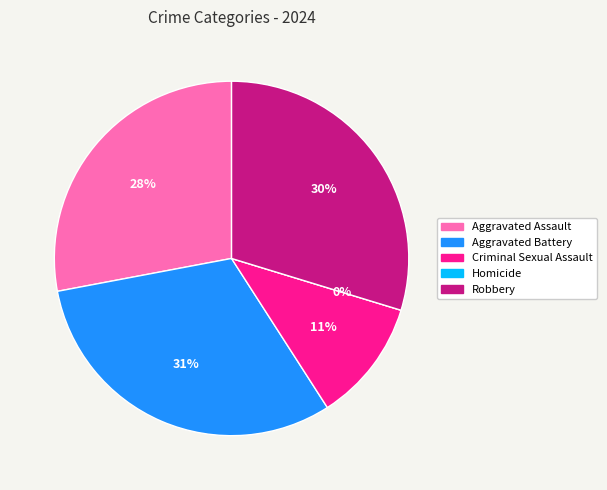

To the nearest percent, what is the difference between the largest and smallest slice percentages?

31%